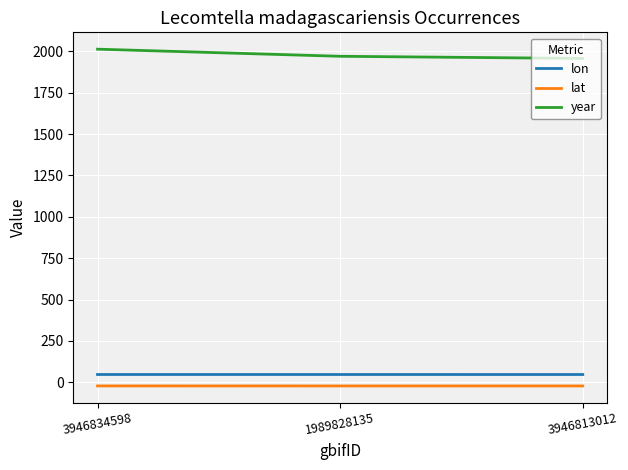

True or false: year has a value of 1957.0 at 3946813012.

True